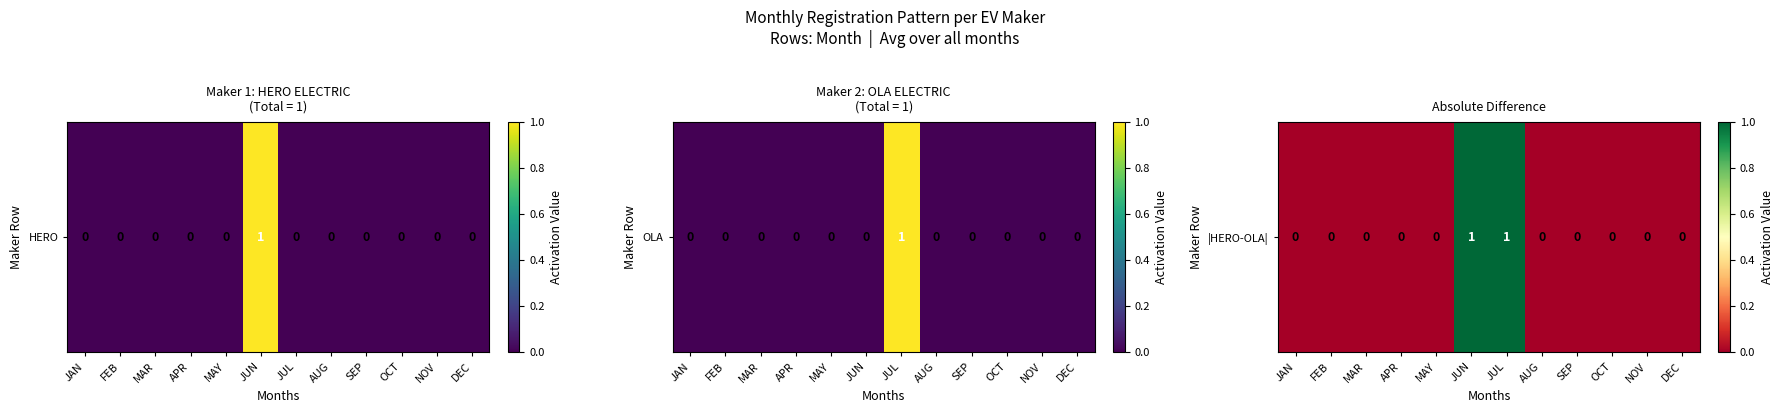

How many distinct data groups are displayed?

1